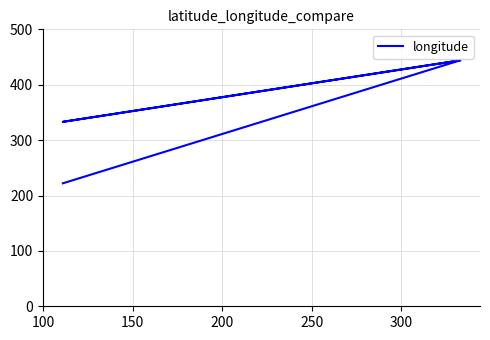

How many points are higher than both their immediate neighbors (excluding endpoints)?

1